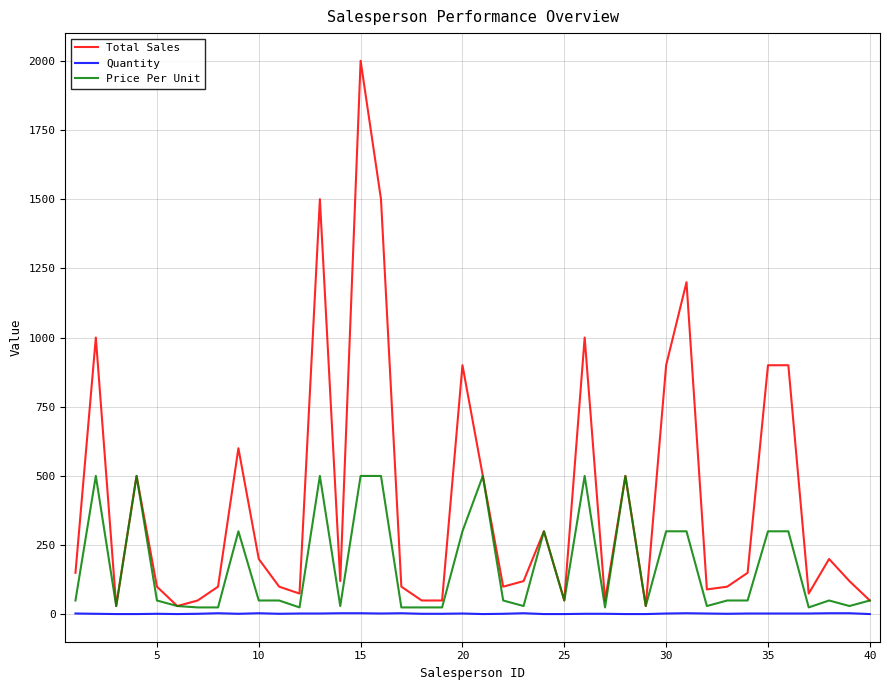

How many lines are shown in the chart?

3